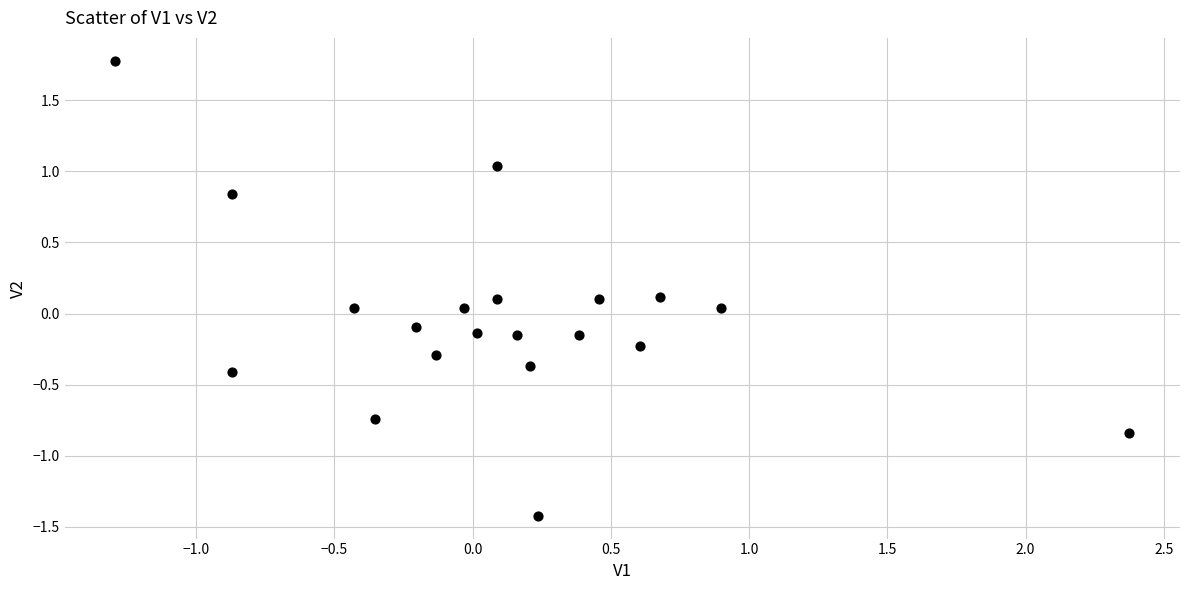

What is the range of X values (max minus min)?

3.7